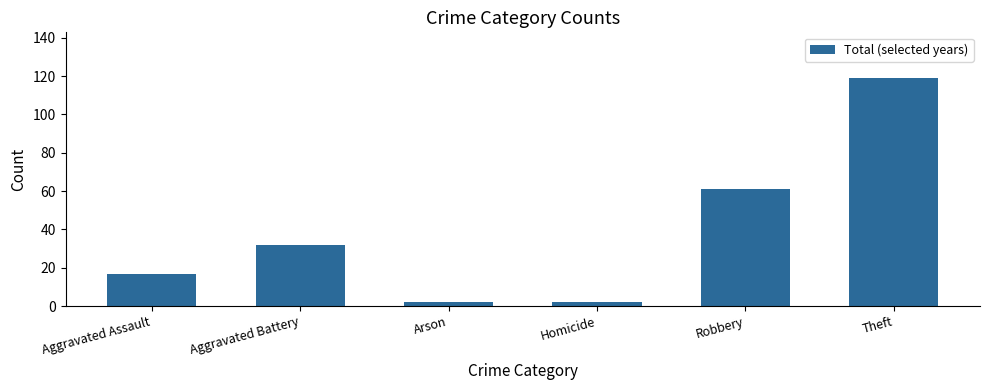

Is it true that the value at Arson is 2?

True